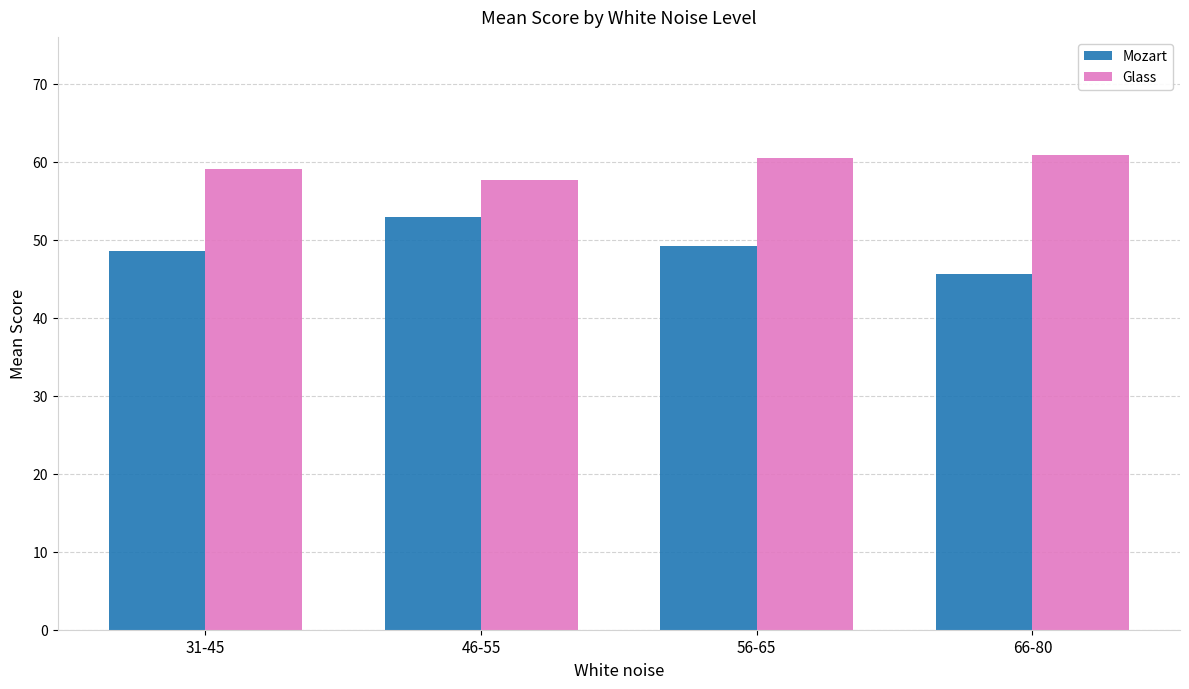

What is the sum of the Mozart values at 46-55 and 56-65?

102.0